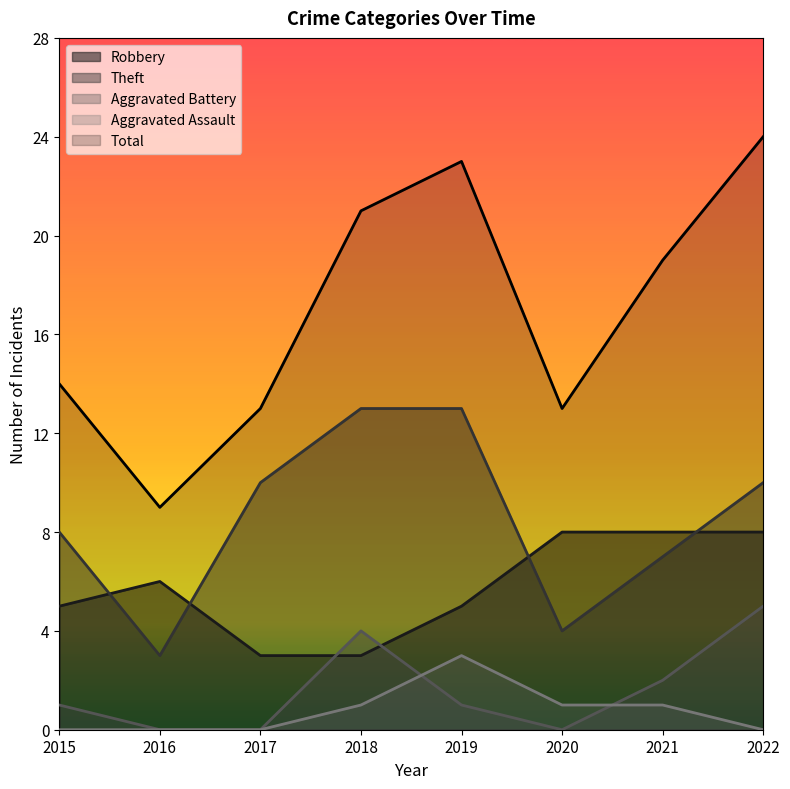

In Aggravated Battery, how many points are higher than both neighbors (excluding endpoints)?

1